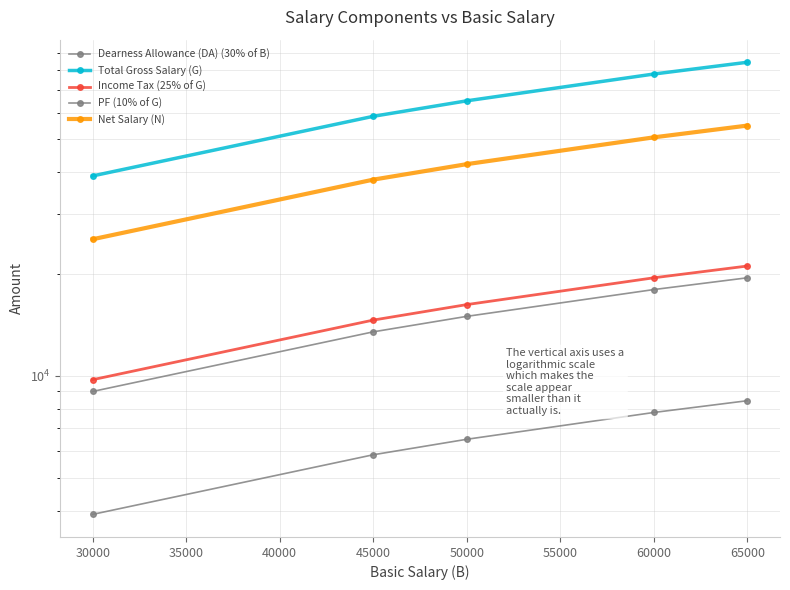

What are all the series names shown in the legend?

Dearness Allowance (DA) (30% of B), Total Gross Salary (G), Income Tax (25% of G), PF (10% of G), Net Salary (N)